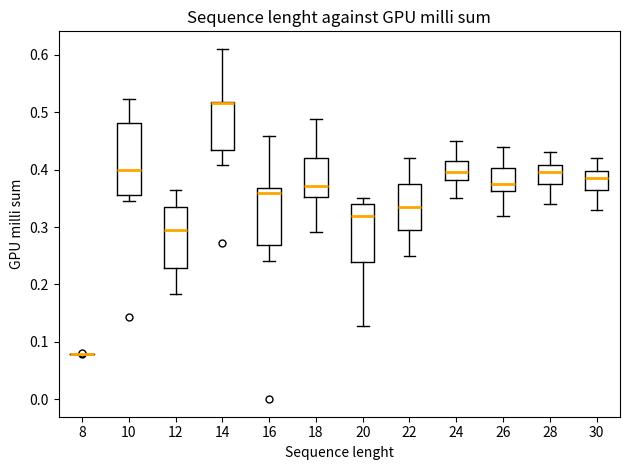

Comparing the boxes themselves (not the whiskers), which one is the tallest?

10